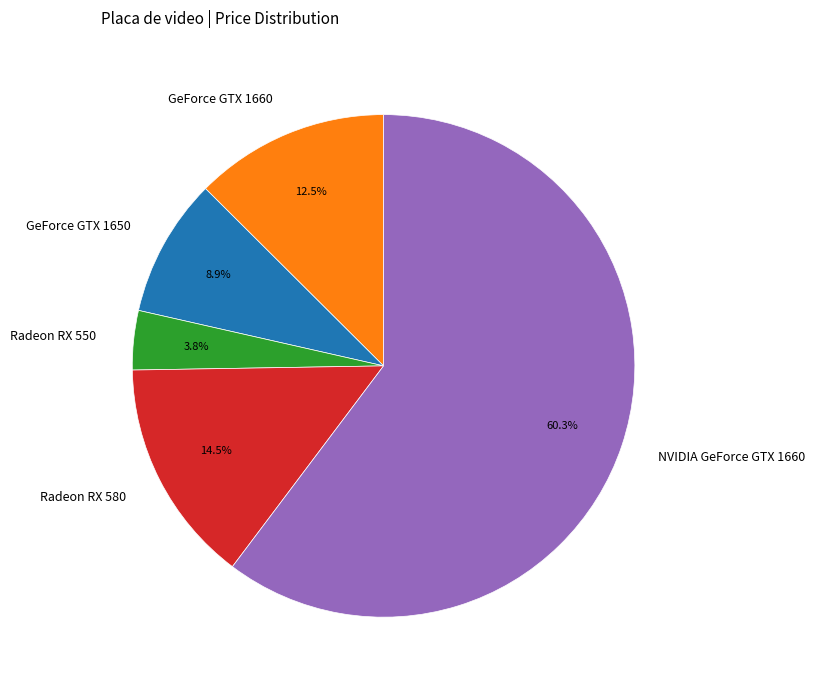

What is the largest slice in the pie chart?

NVIDIA GeForce GTX 1660